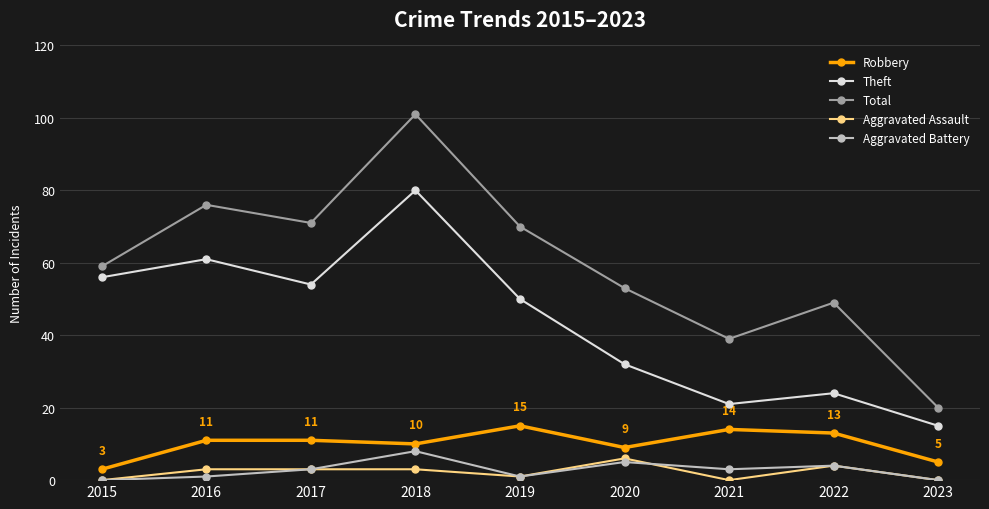

What is the value of the Aggravated Battery point at the 6th from the left?

5